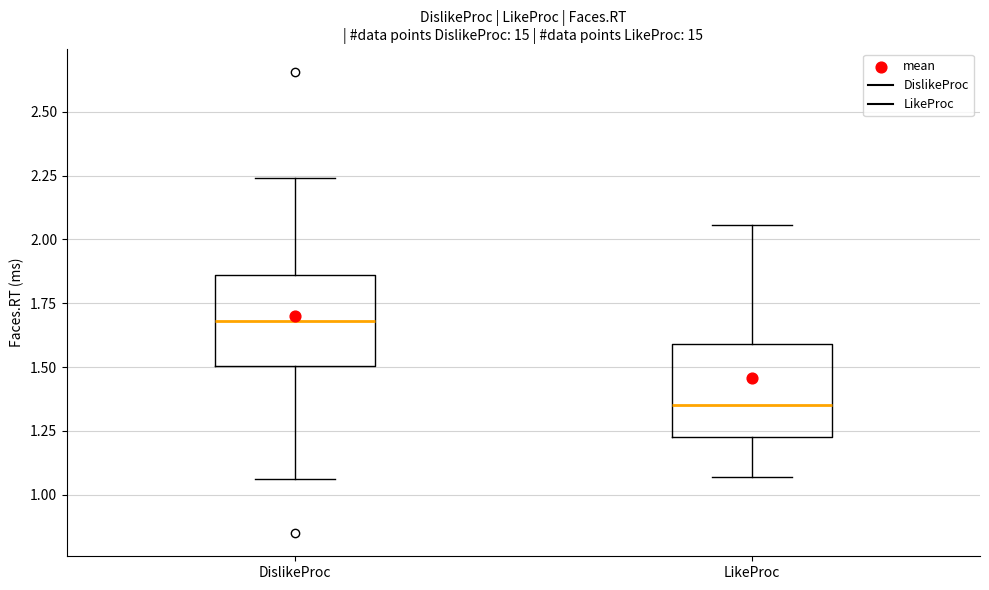

Where does the median line of the box for DislikeProc sit on the y-axis? The values are not printed on the chart, so give them approximately, as read against the axis.

1.70